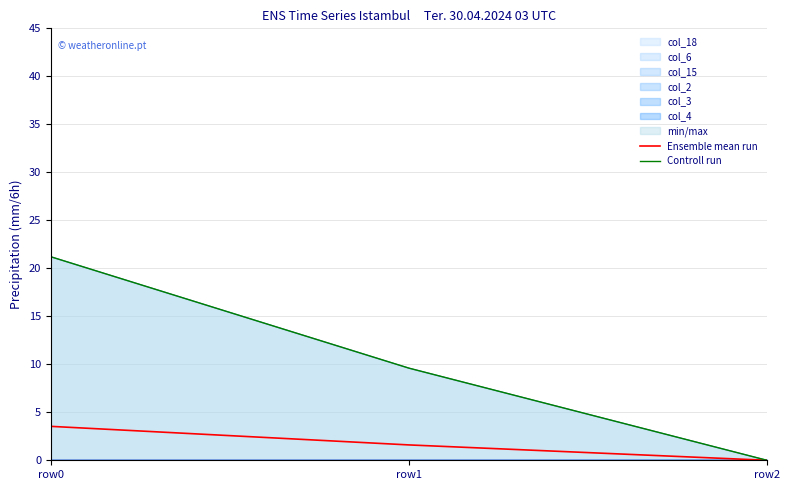

Reading left to right, extract all data points from this chart.

Ensemble mean run: row0=3.5	row1=1.6	row2=0.0
Controll run: row0=21.2	row1=9.6	row2=0.0